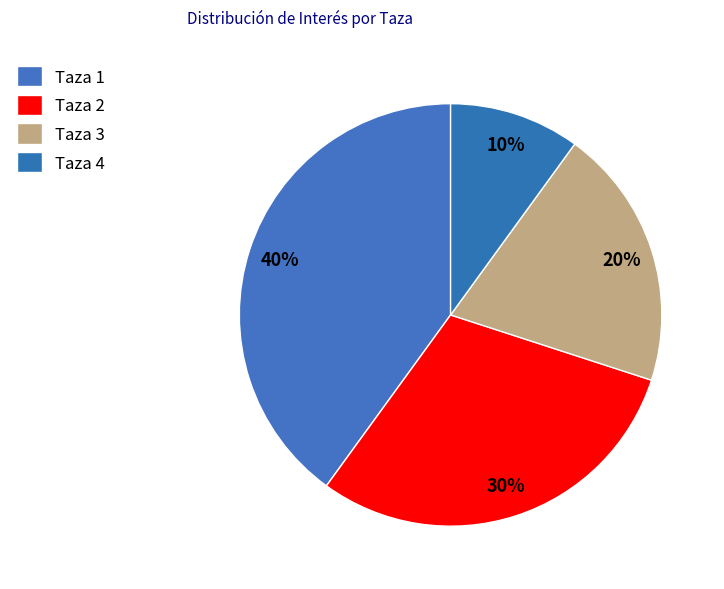

How many segments does this pie chart have?

4